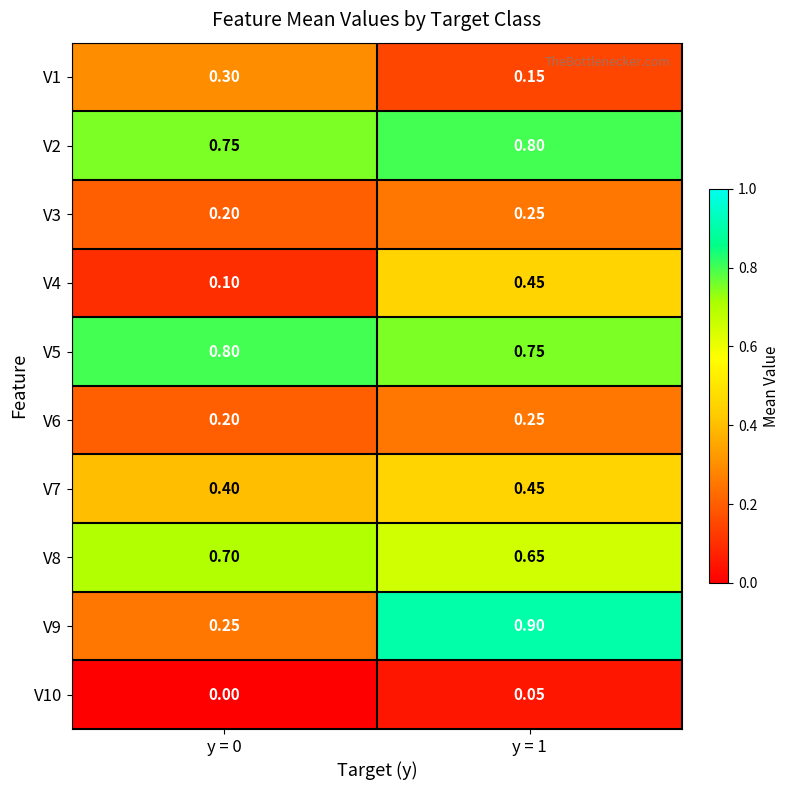

At which category is the sum across all series the highest?

y = 1